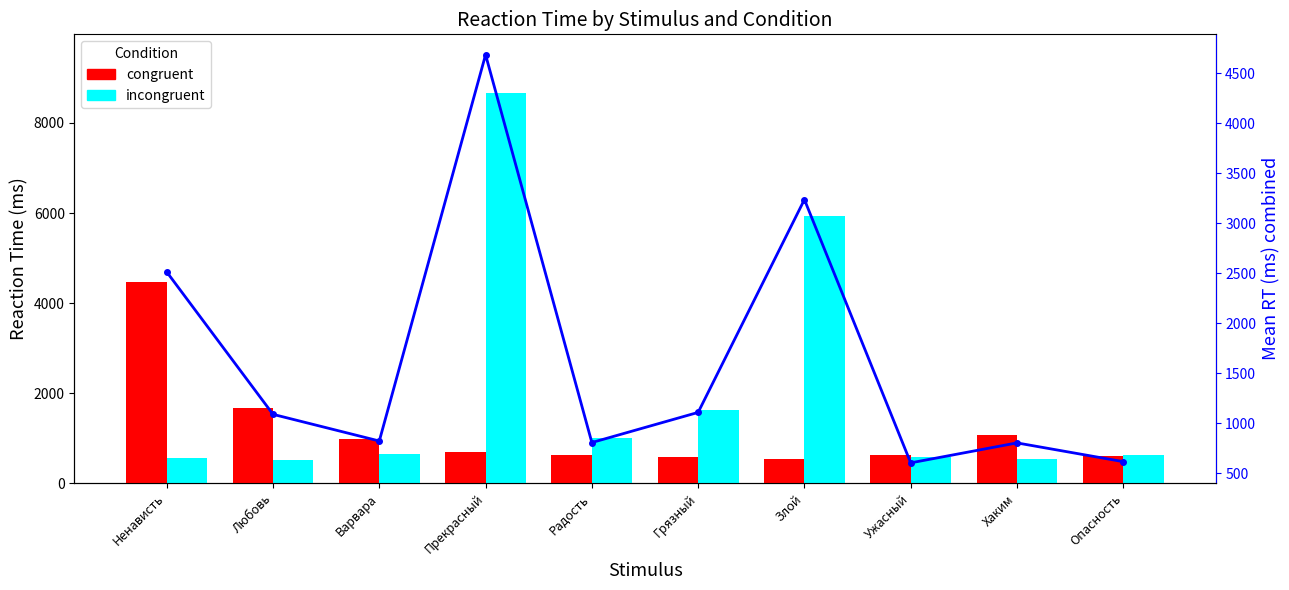

What is the label of the 6th bar from the right?

Радость